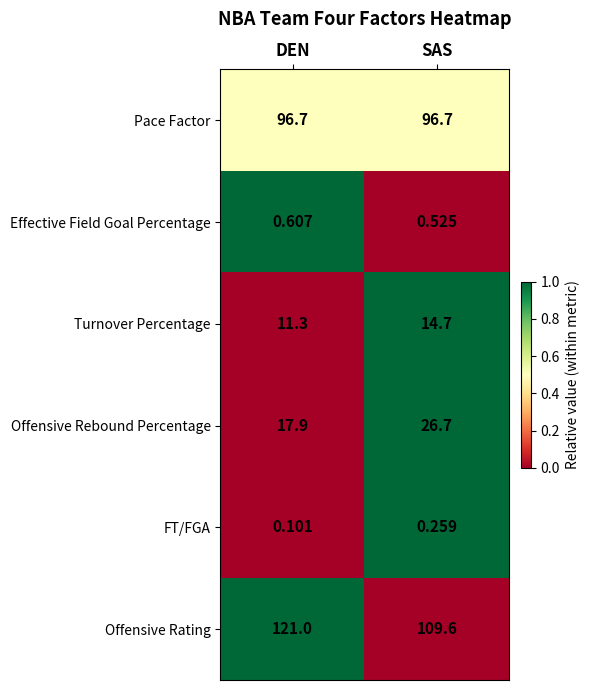

At which category is the sum across all series the highest?

SAS